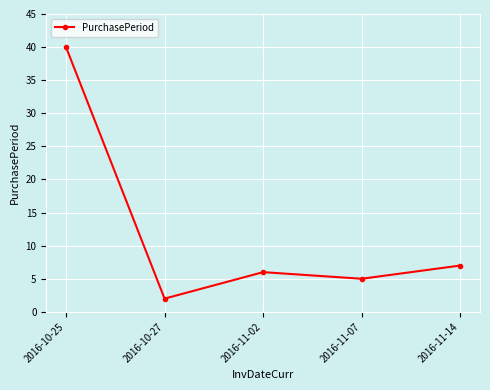

Where does the data first go above 6?

2016-10-25